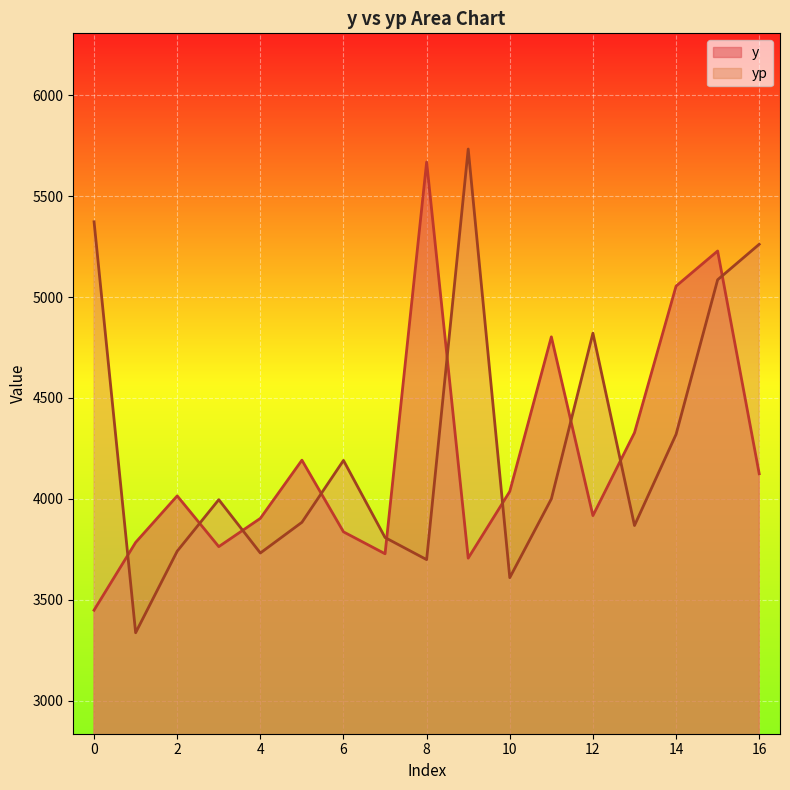

How many values in the y series exceed 4014?

9